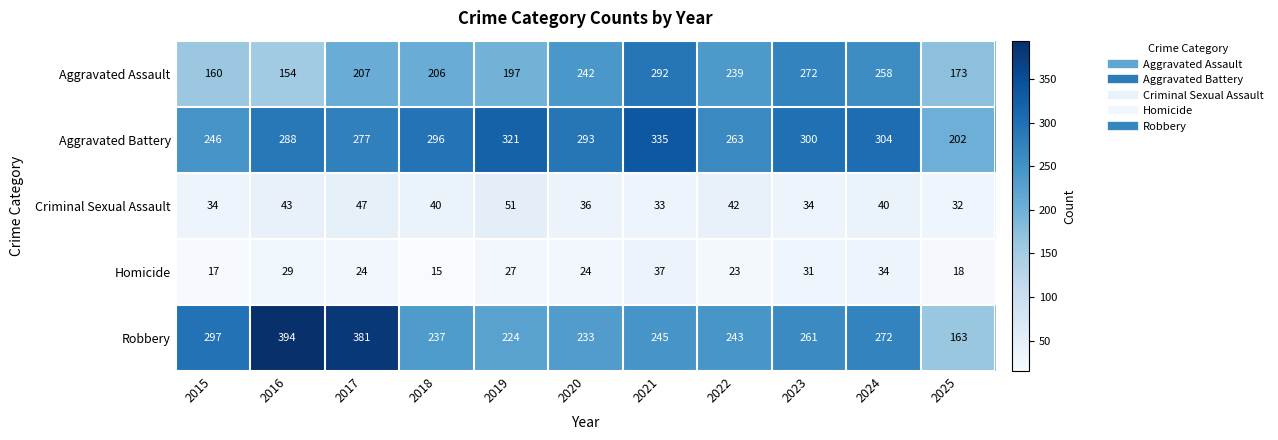

Read the Aggravated Assault value at 2024, to the nearest 10.

260